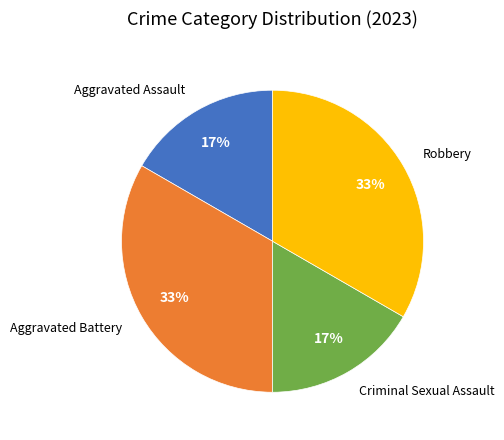

To the nearest percent, what is the average slice percentage?

25%